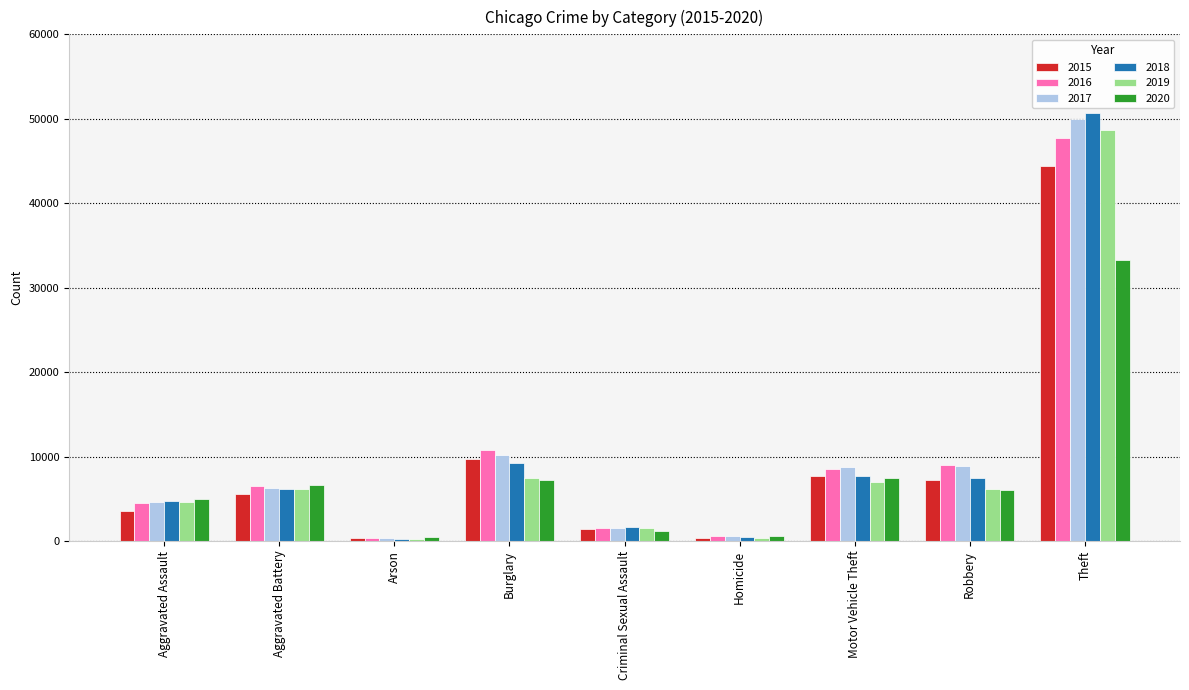

What is the average value of the 2019 series?

9163